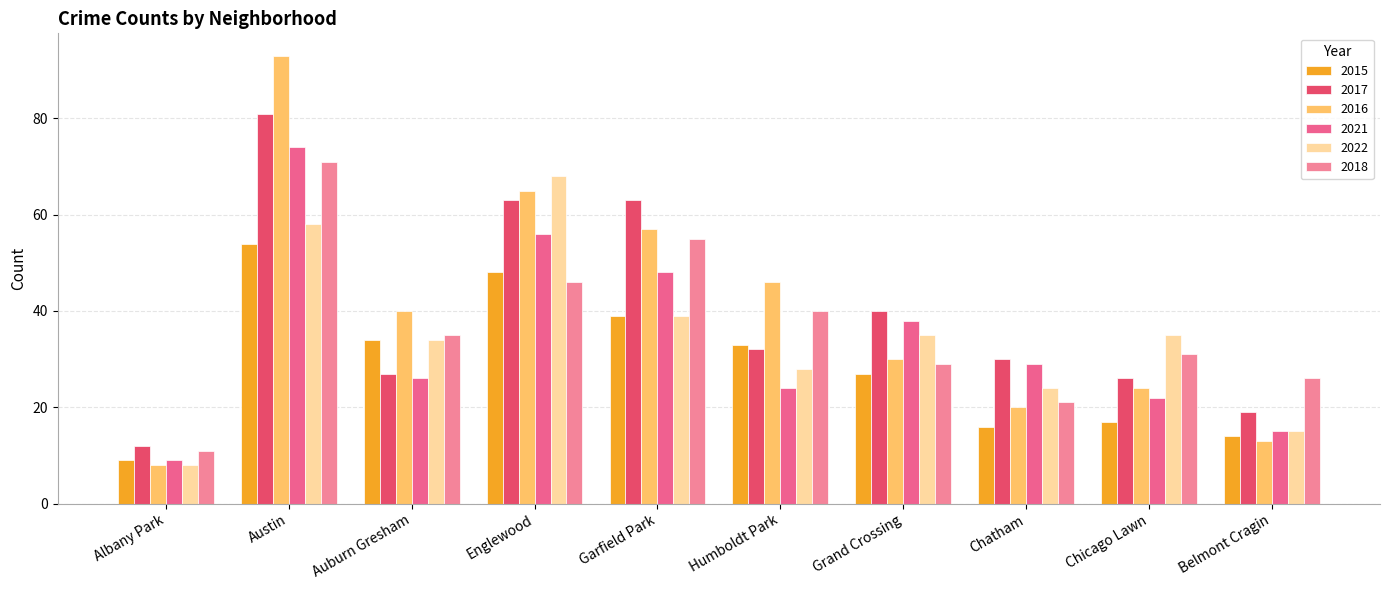

At how many categories does at least one series exceed 11?

10